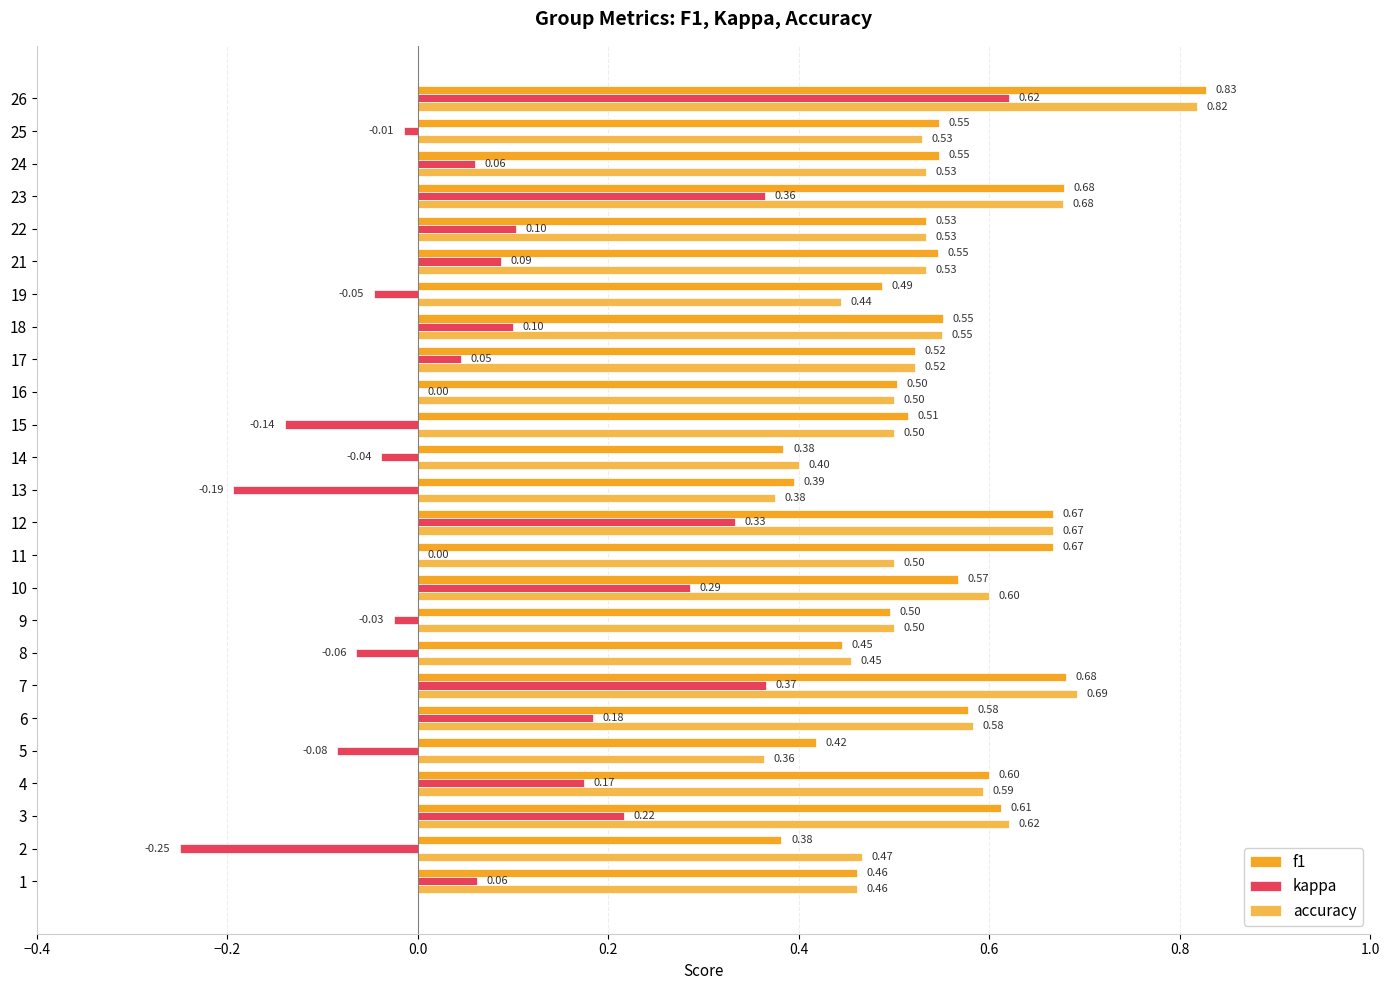

What is the total value across all series at 26?

2.3